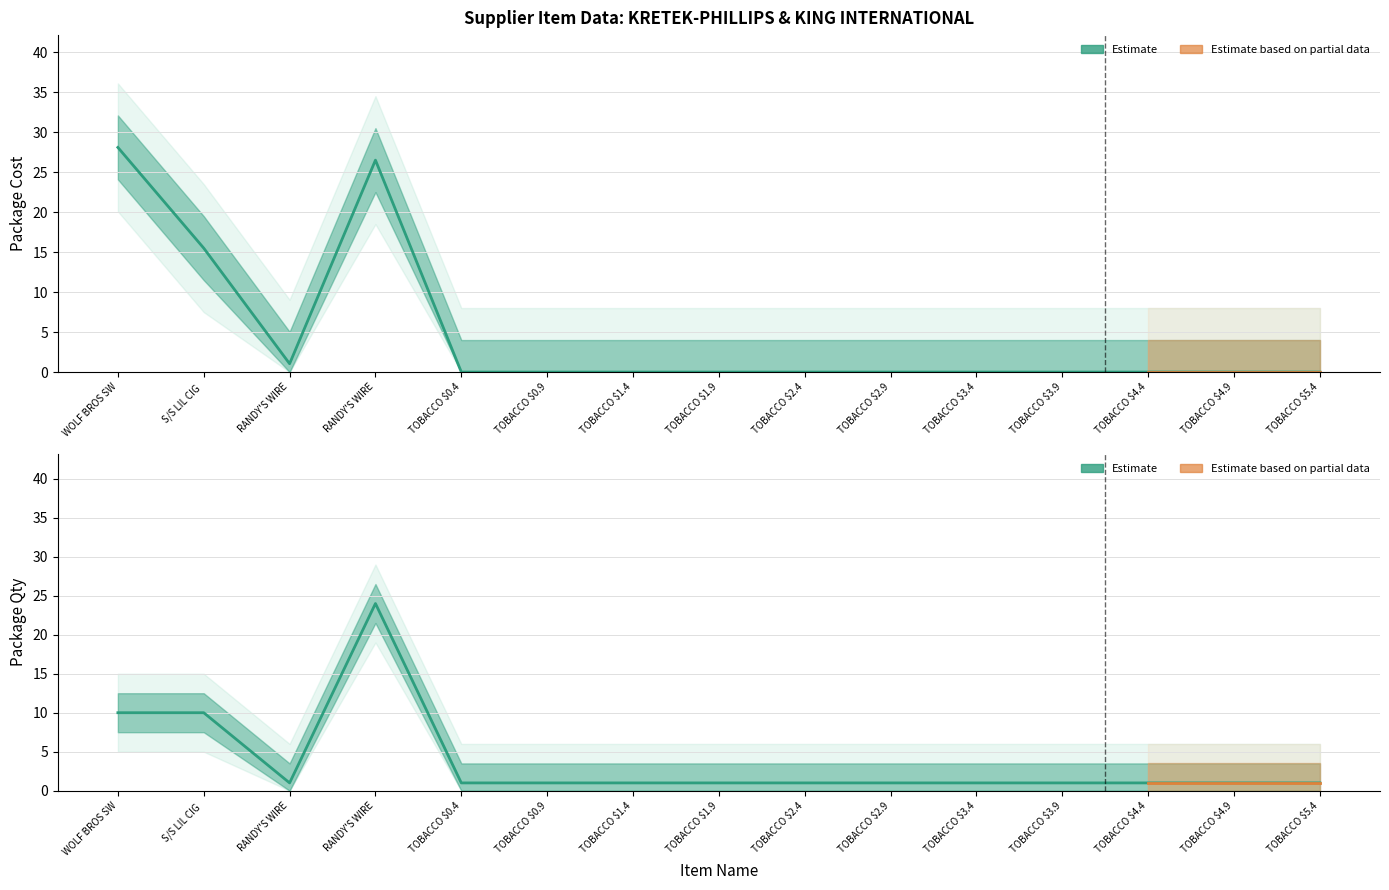

True or false: Package Cost has a value of 0.0 at TOBACCO $4.4.

True